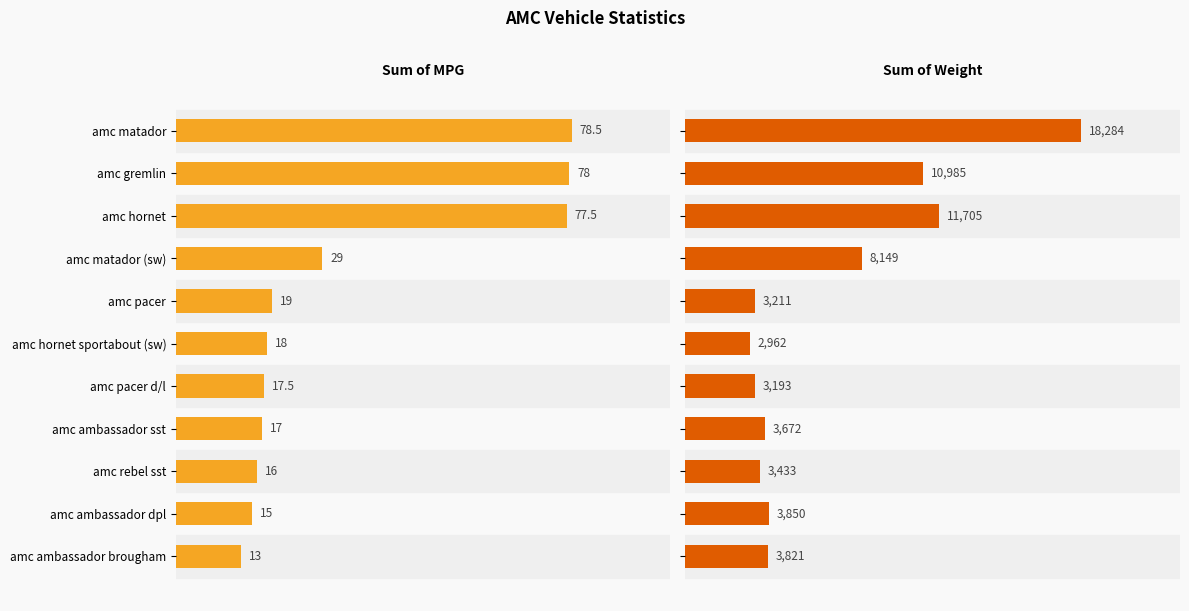

What is the difference between the maximum and minimum values in the Sum of MPG series?

65.5